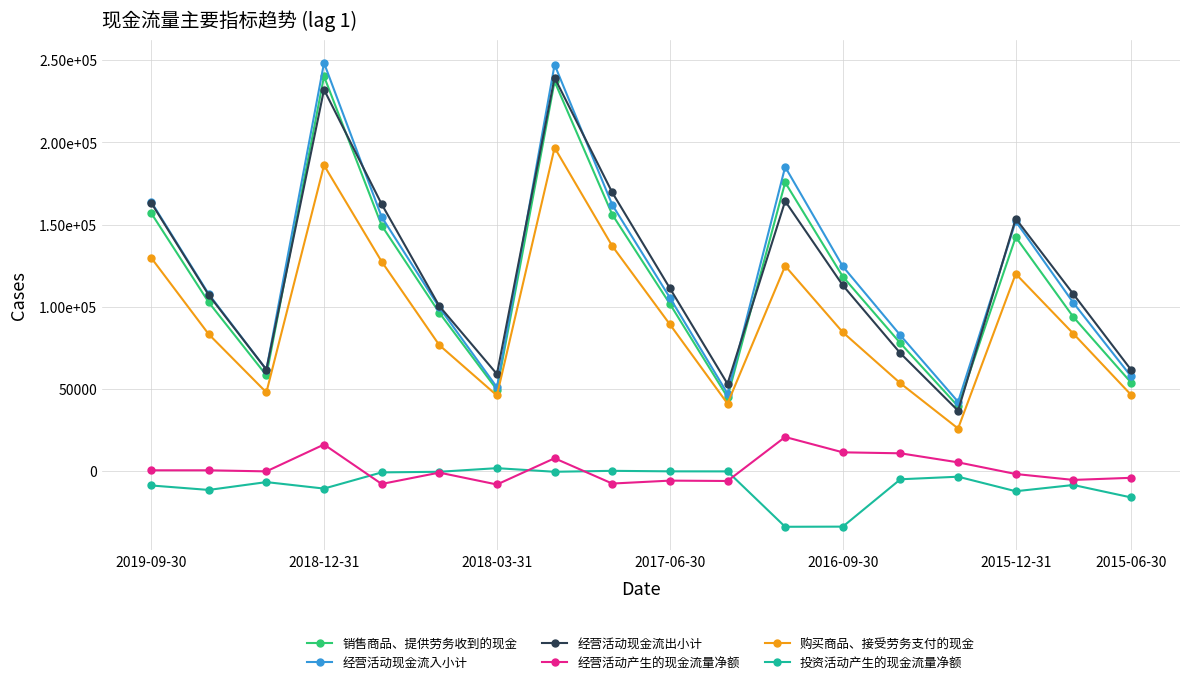

What are all the series names shown in the legend?

销售商品、提供劳务收到的现金, 经营活动现金流入小计, 经营活动现金流出小计, 经营活动产生的现金流量净额, 购买商品、接受劳务支付的现金, 投资活动产生的现金流量净额